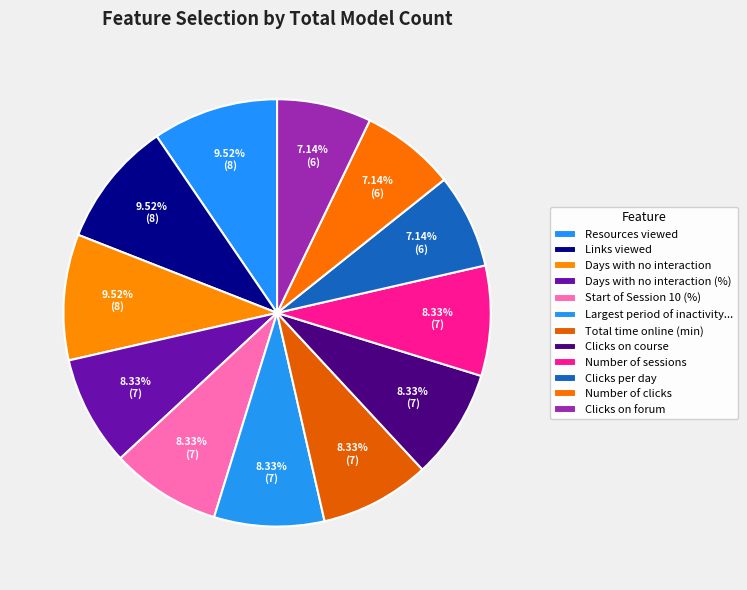

Rank the categories by value from highest to lowest.

Resources viewed, Links viewed, Days with no interaction, Days with no interaction (%), Start of Session 10 (%), Largest period of inactivity (h), Total time online (min), Clicks on course, Number of sessions, Clicks per day, Number of clicks, Clicks on forum